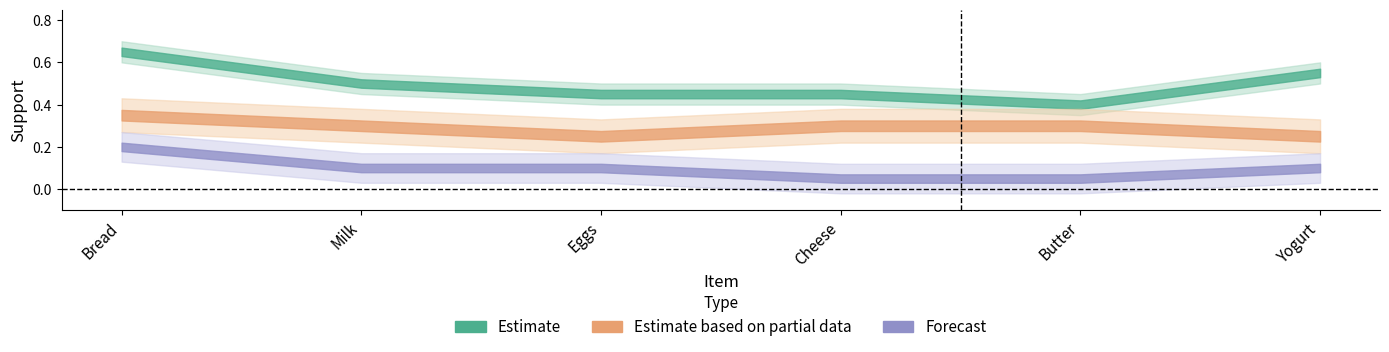

What is the difference between the second highest and second lowest values in the 1-Item Support series?

0.1